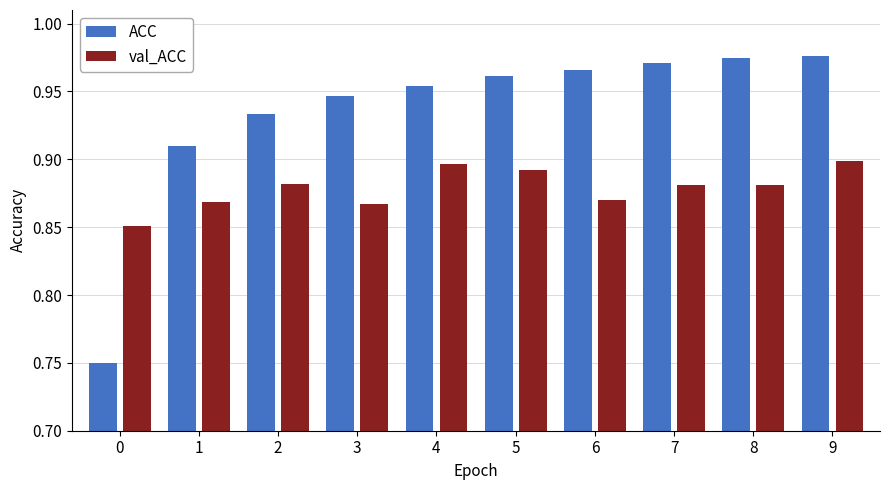

Are the bars grouped side by side (vs. stacked)?

Yes